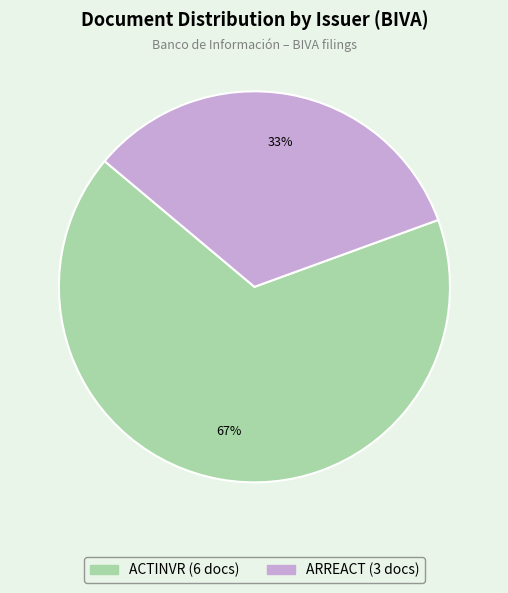

Approximately how many times larger is the value at ARREACT compared to ACTINVR?

0.5